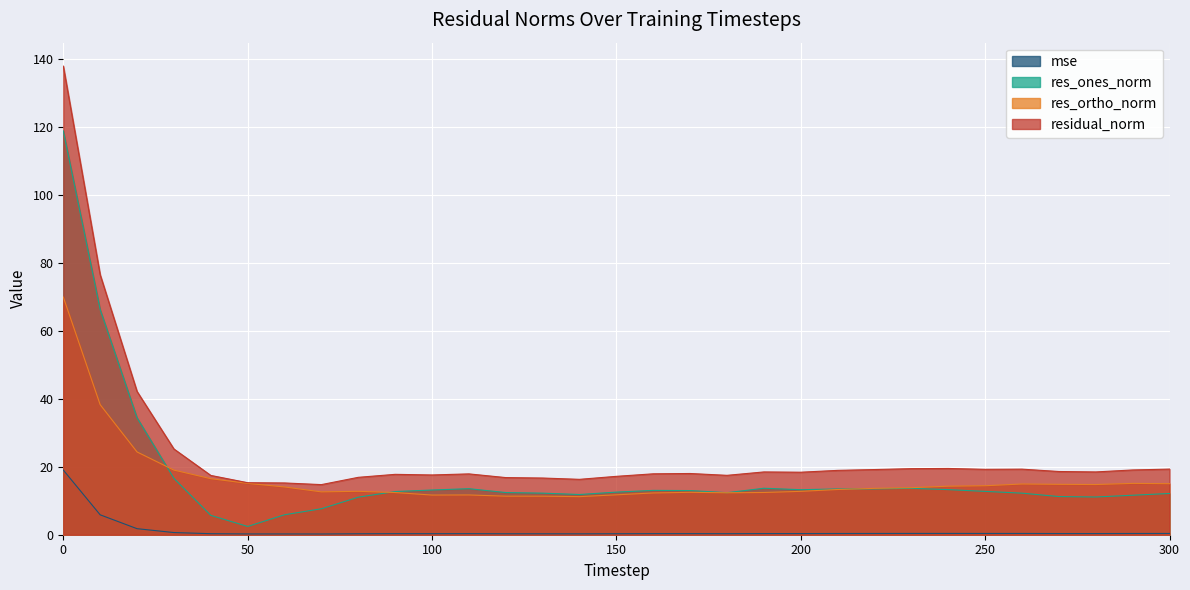

Where is mse nearest to the value 9?

10